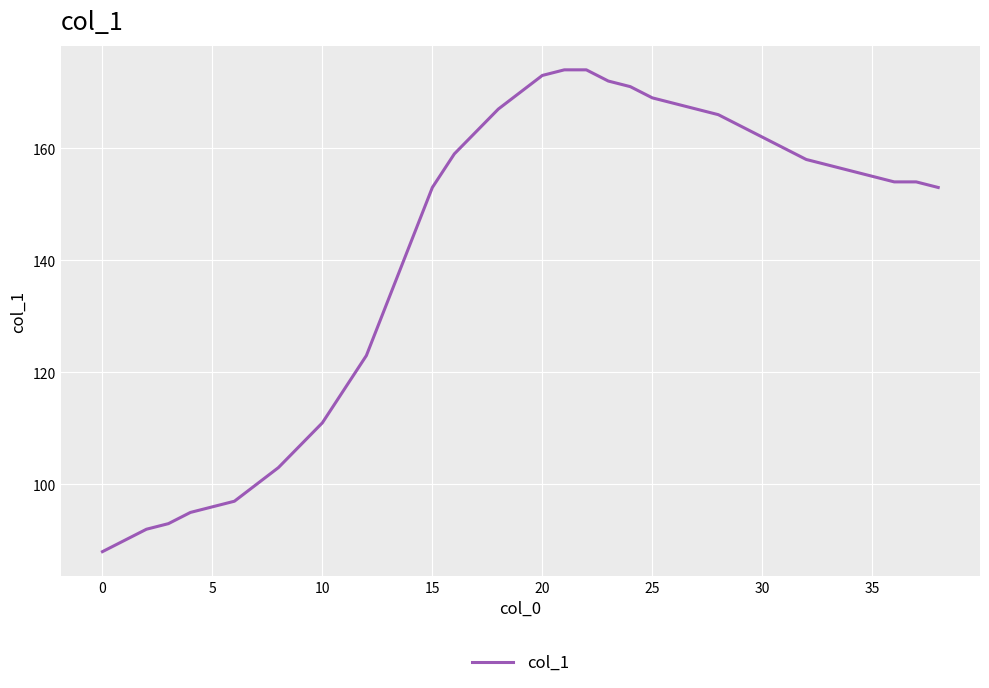

What is the minimum value shown in the chart?

88